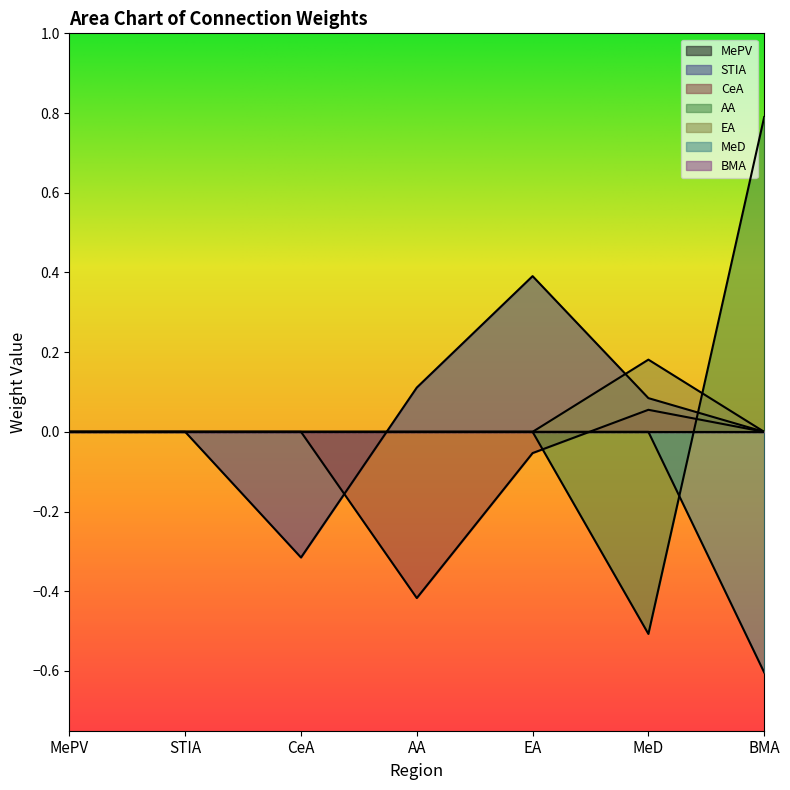

Does the chart display data point markers on the line(s)?

No